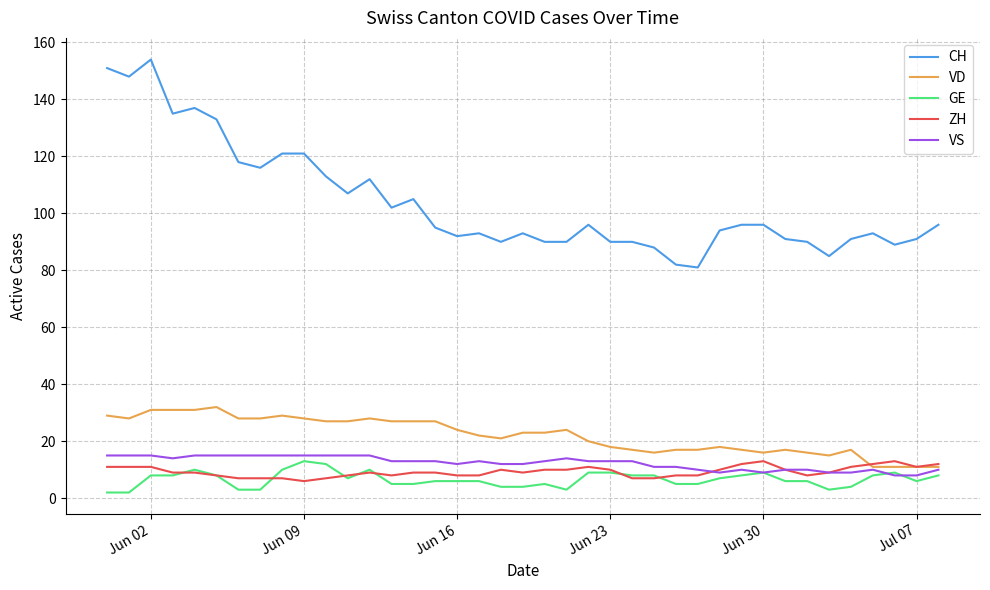

Which series has the widest spread of values?

CH